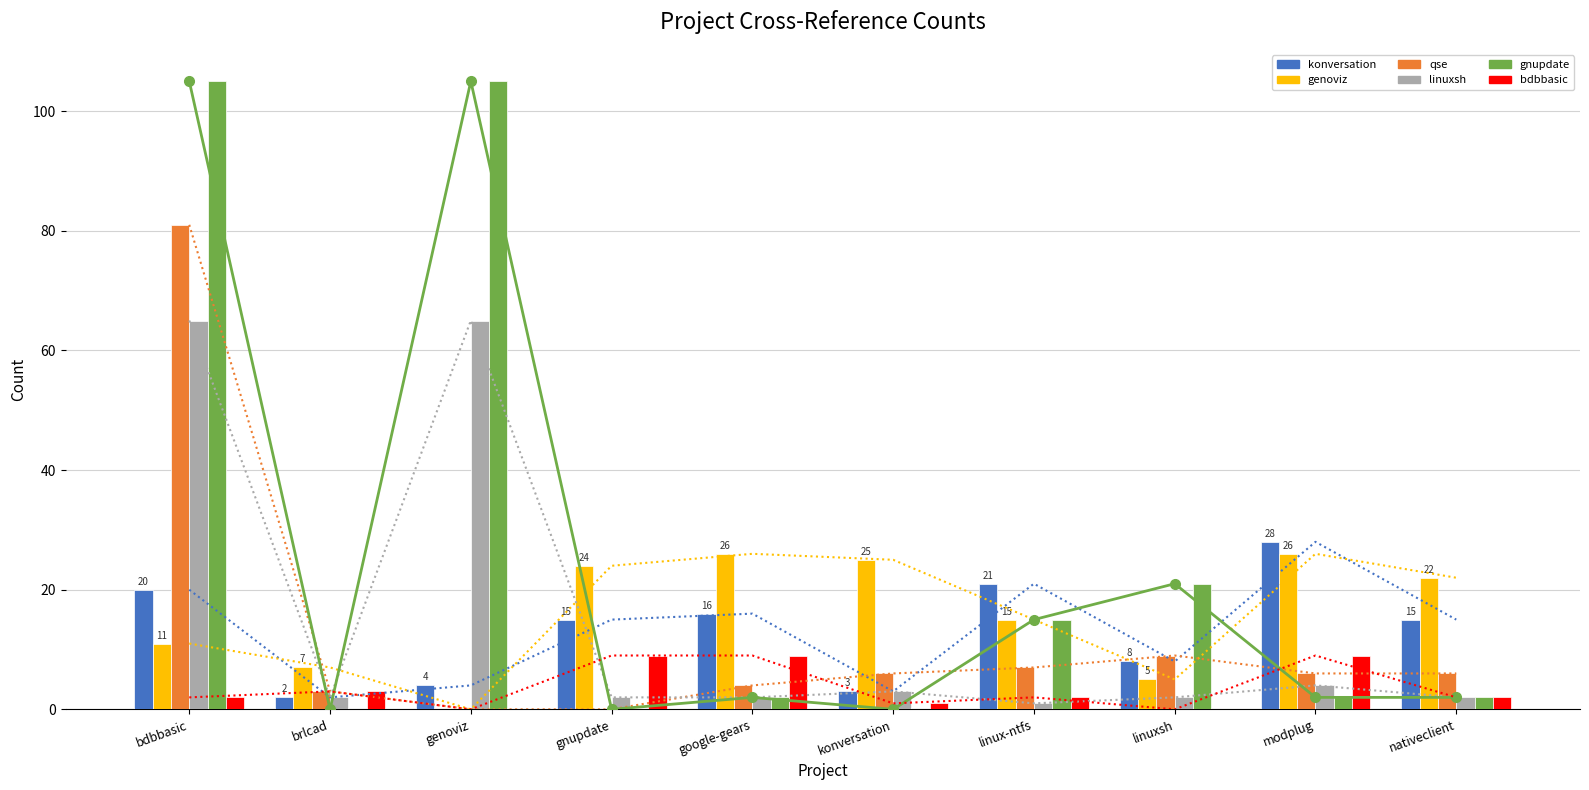

What is the spread (max minus min) of values at modplug.csv?

26